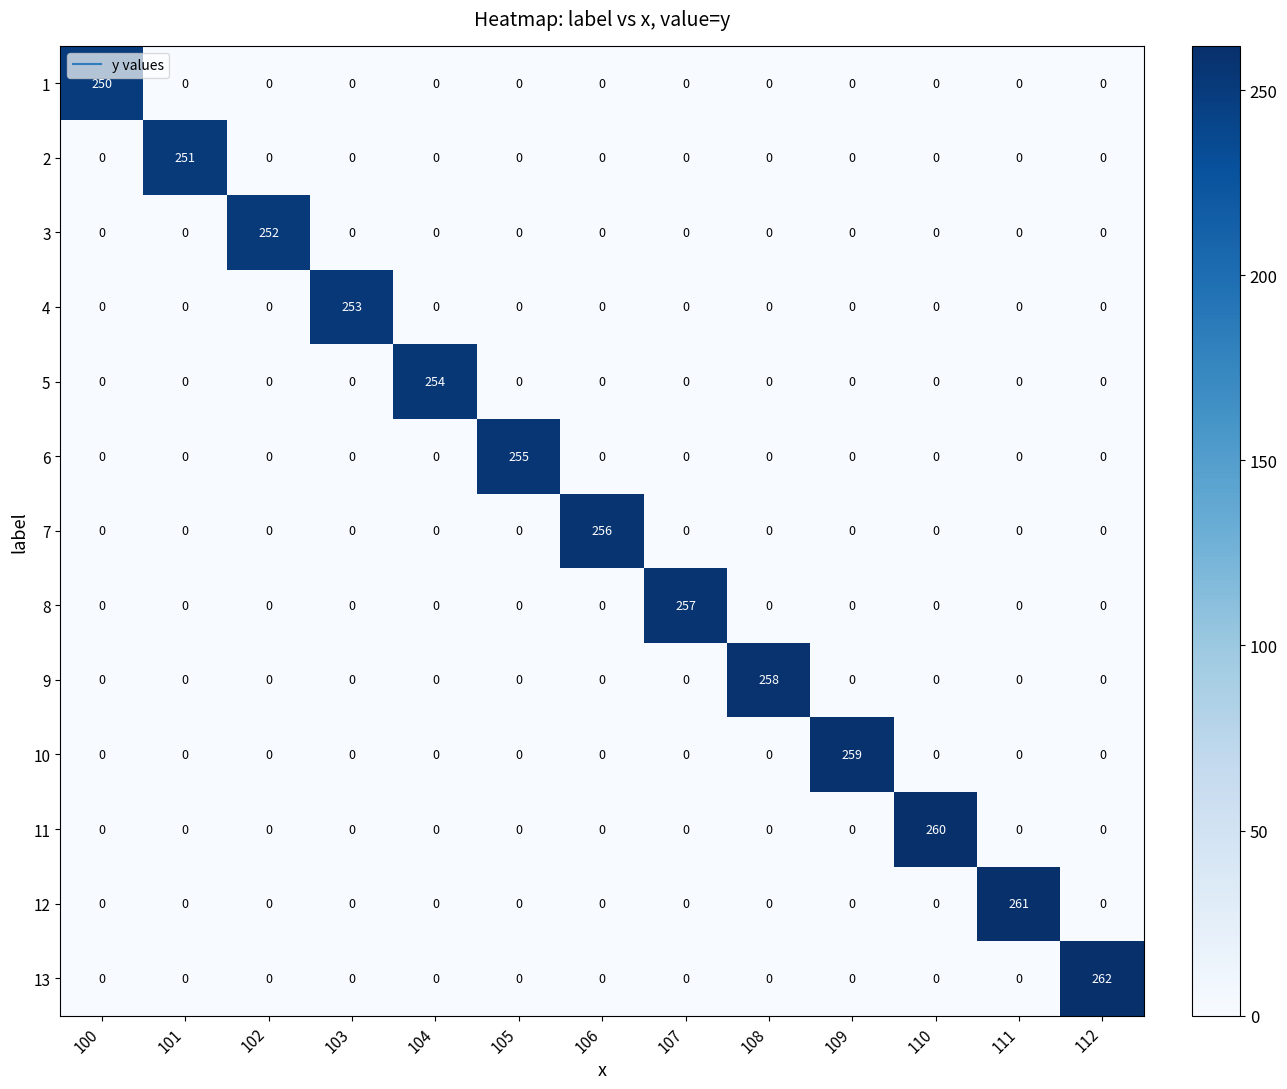

What is the maximum value shown in the chart?

262